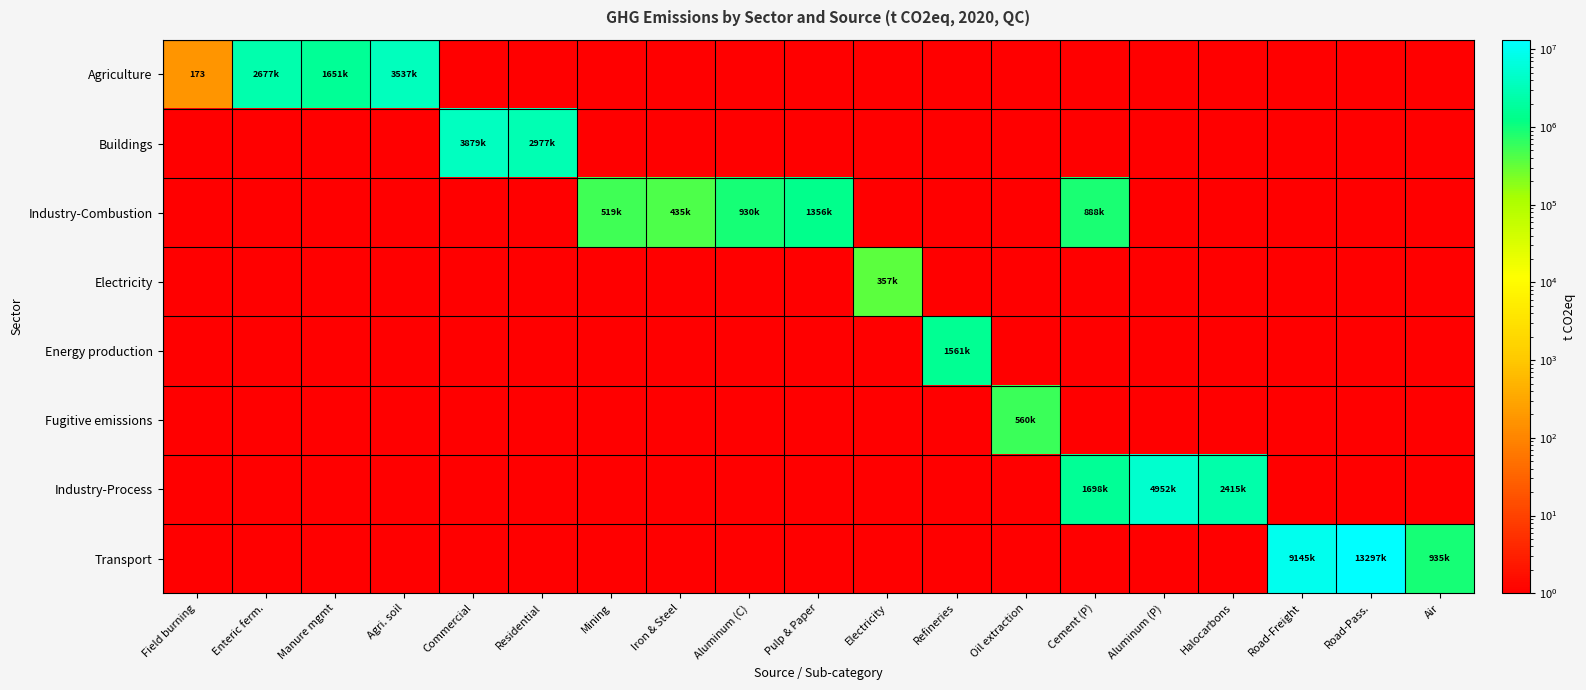

What is the difference between the Agriculture values at Enteric ferm. and Iron & Steel?

2677228